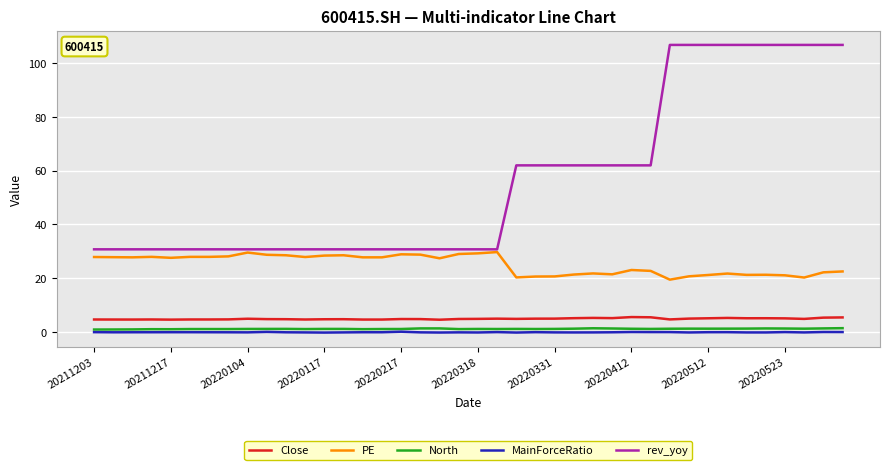

True or false: North and PE cross at least once.

False